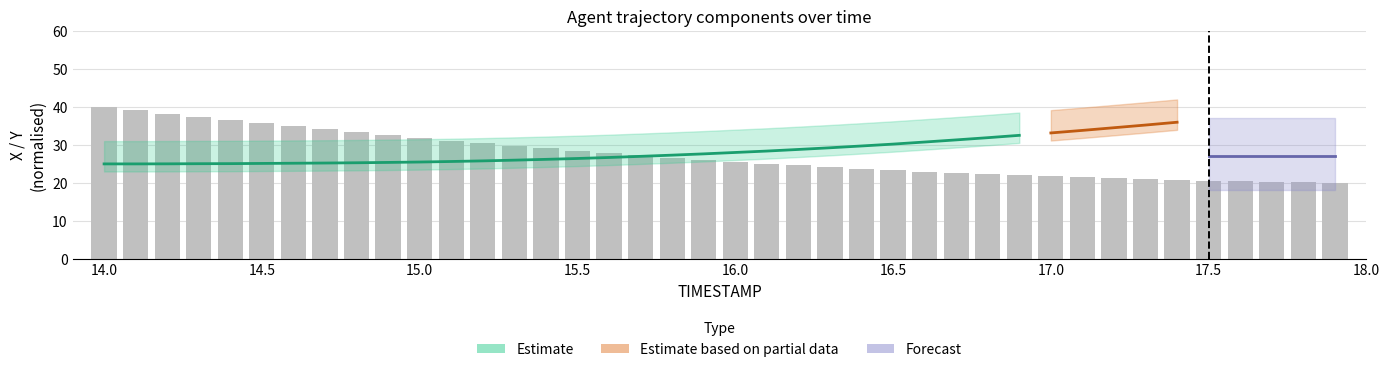

How many bars are there in total?

40